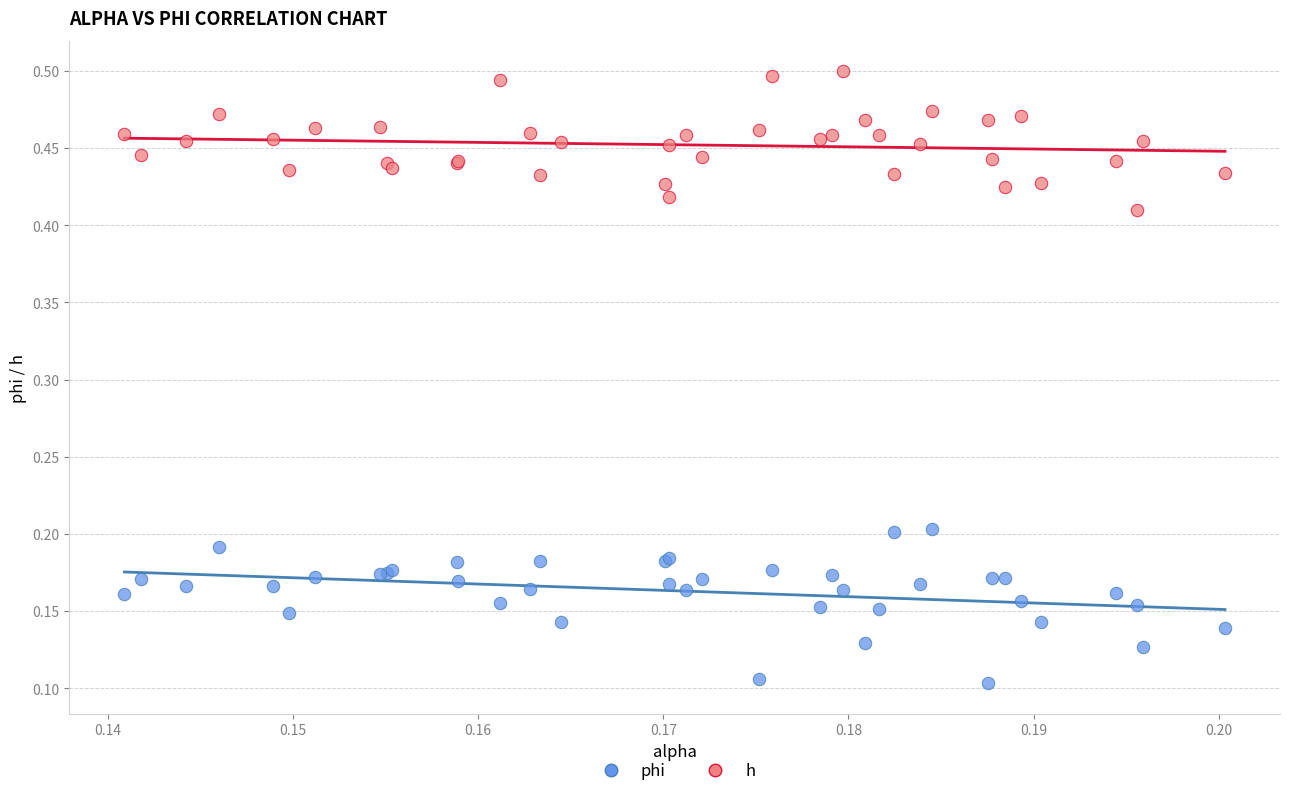

Which series reaches the maximum Y coordinate?

h